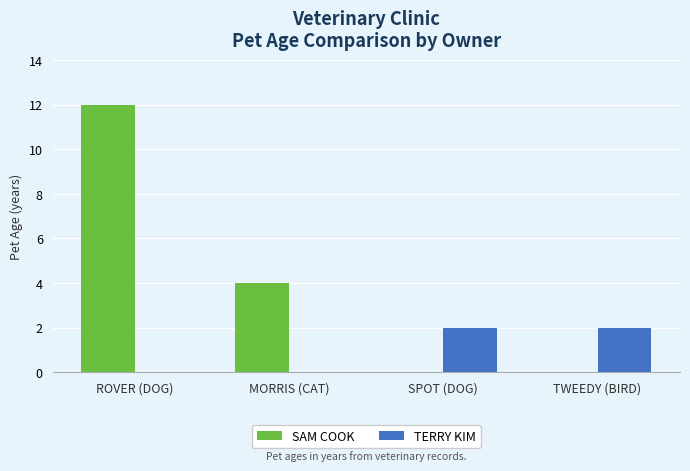

True or false: SAM COOK has a value of 8 at TWEEDY (BIRD).

False